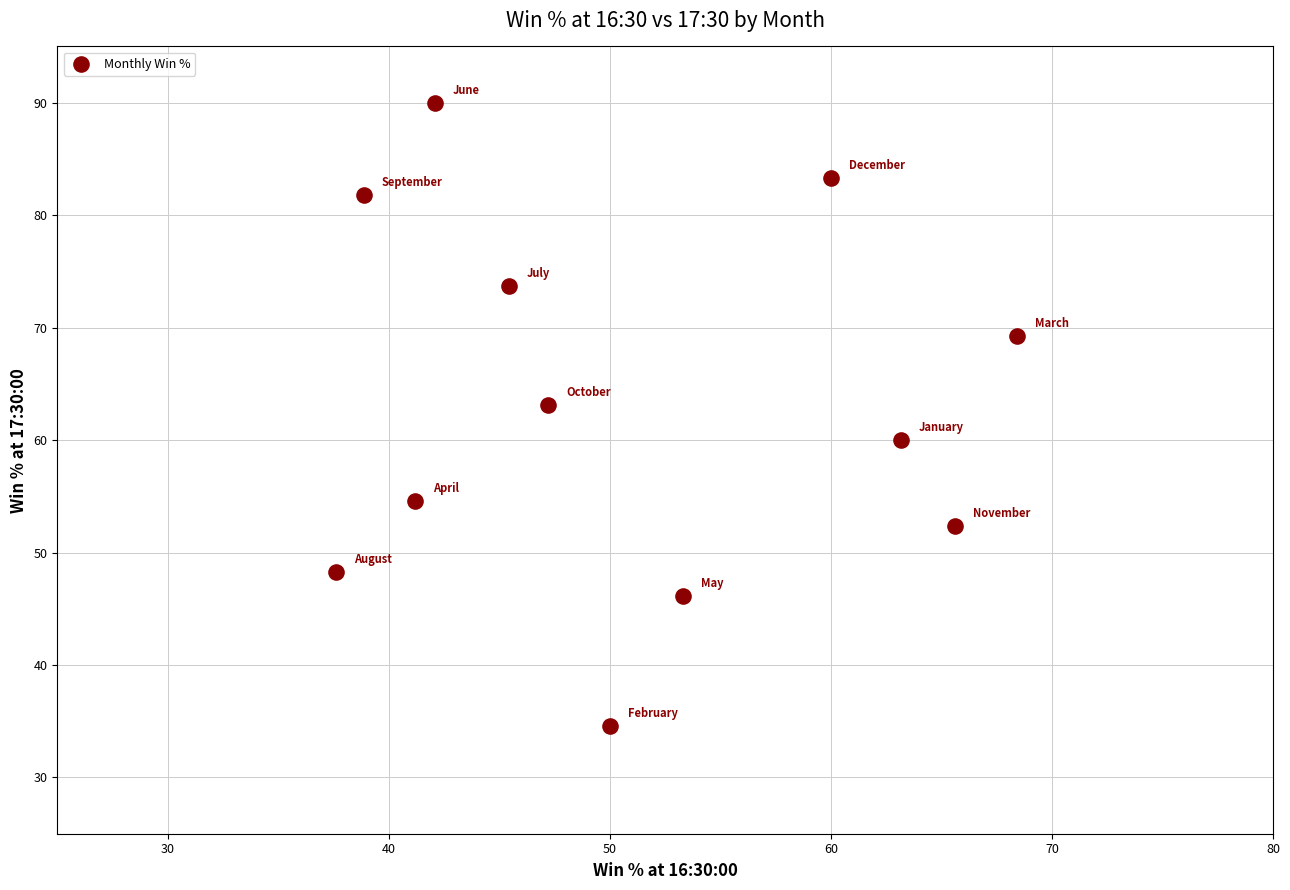

What is the range of X values (max minus min)?

30.8